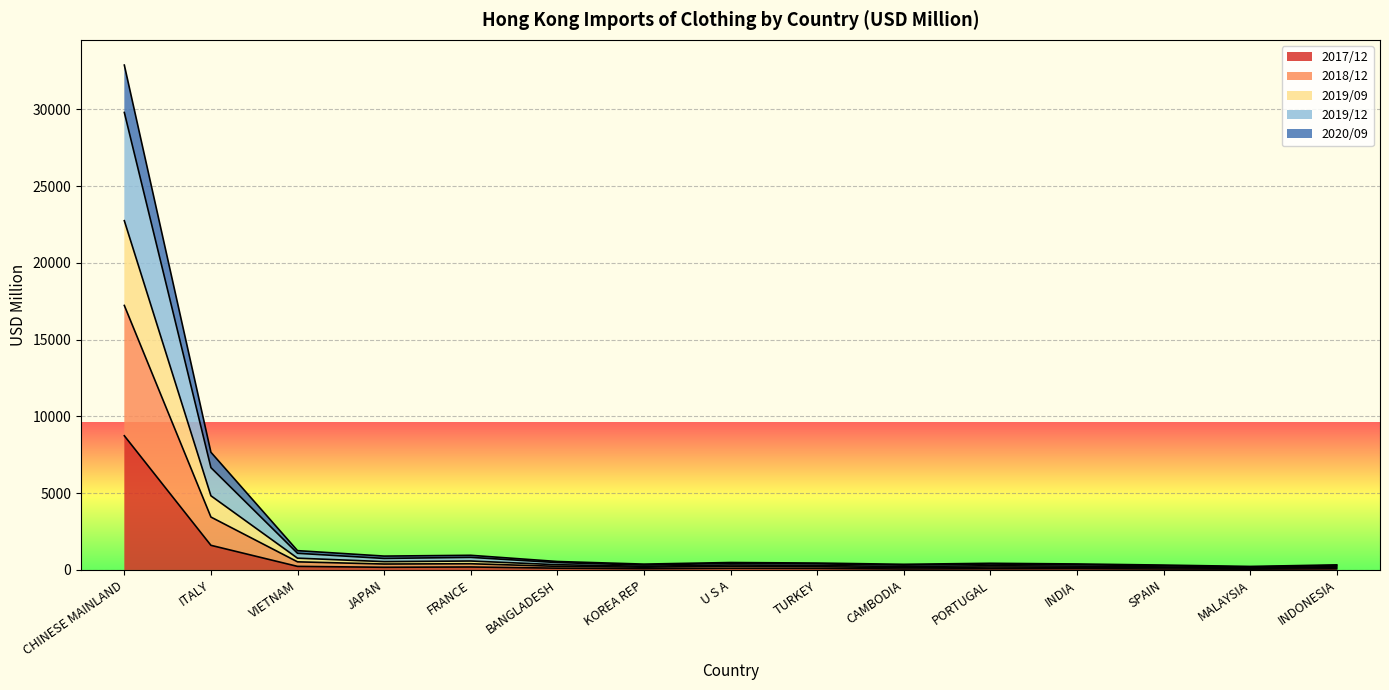

What is the label of the 13th point from the right?

VIETNAM